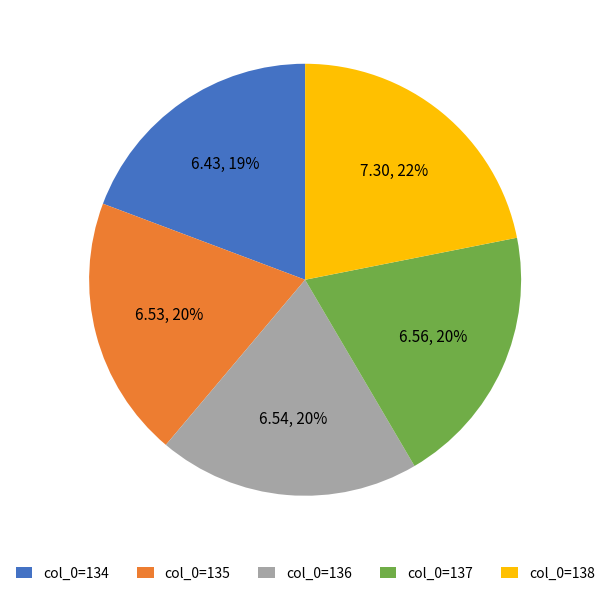

What percentage is the col_0=135 slice, to the nearest percent?

20%